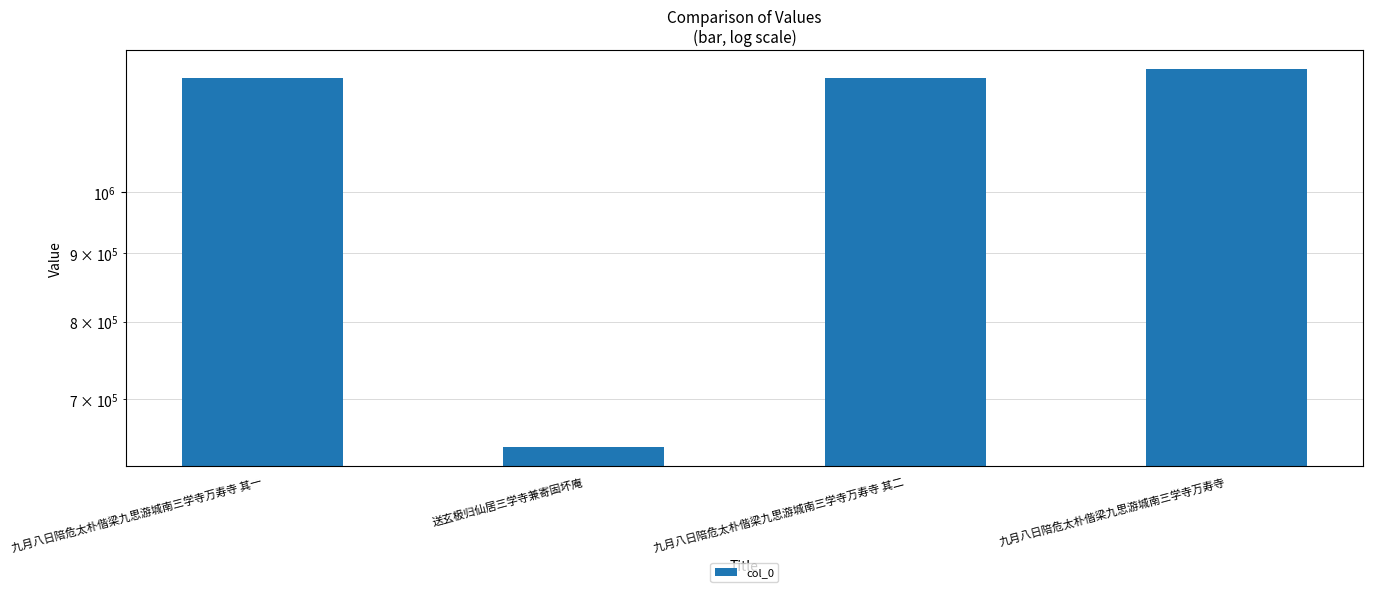

At which category does the chart reach its minimum across all series?

送玄极归仙居三学寺兼寄固坏庵